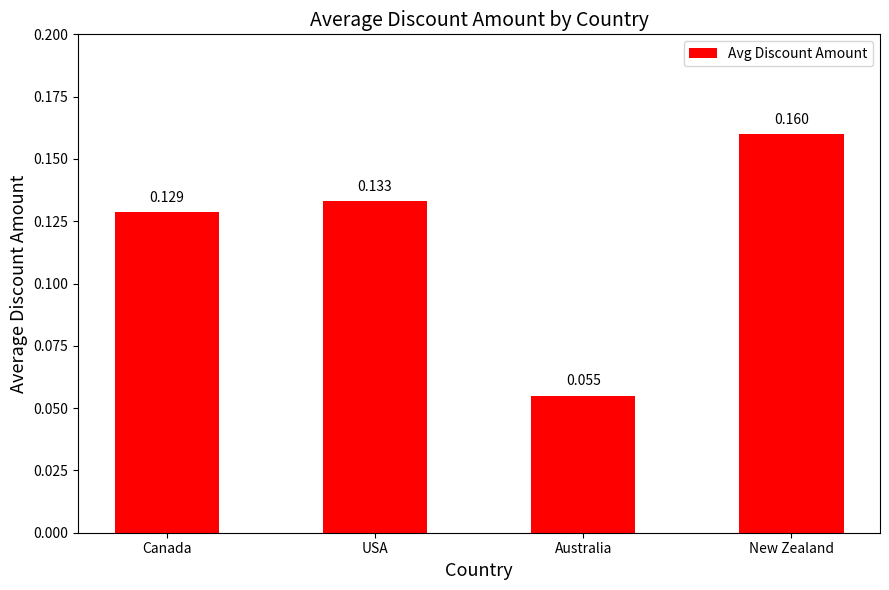

How many bars are there in total?

4